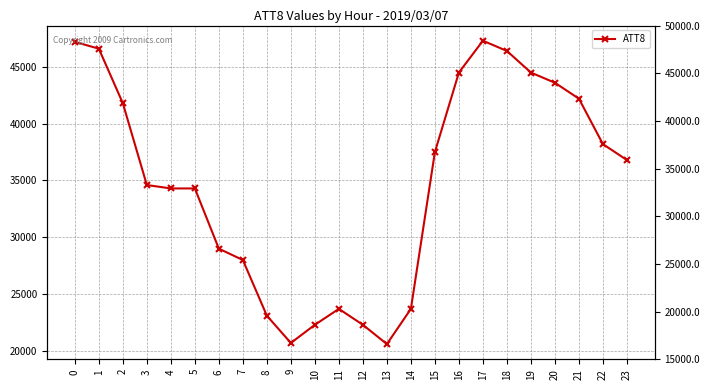

True or false: the data has more than 1 interior local peaks.

True